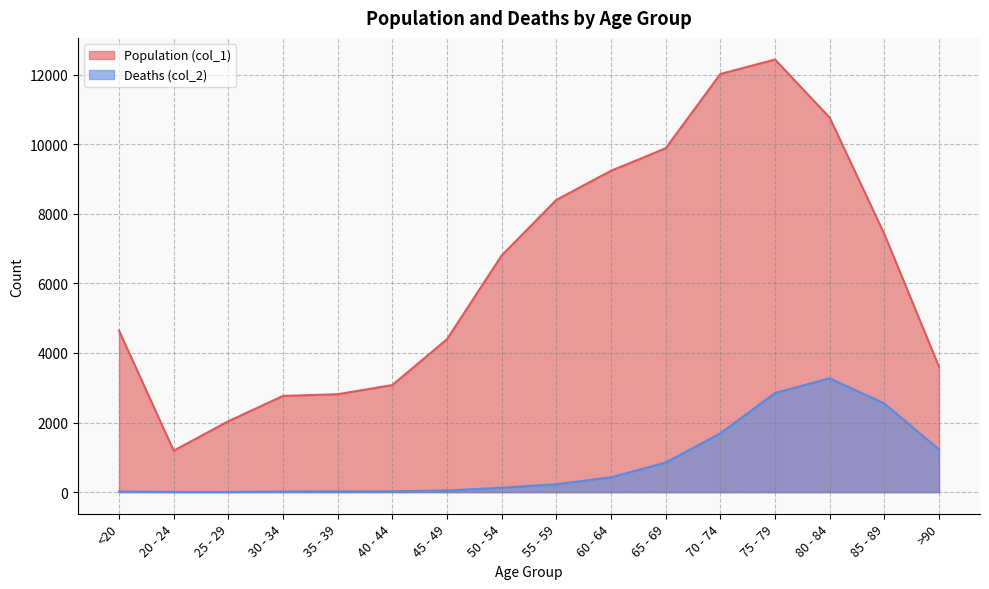

Between 30 - 34 and 35 - 39, which series saw the biggest shift?

Population (col_1)